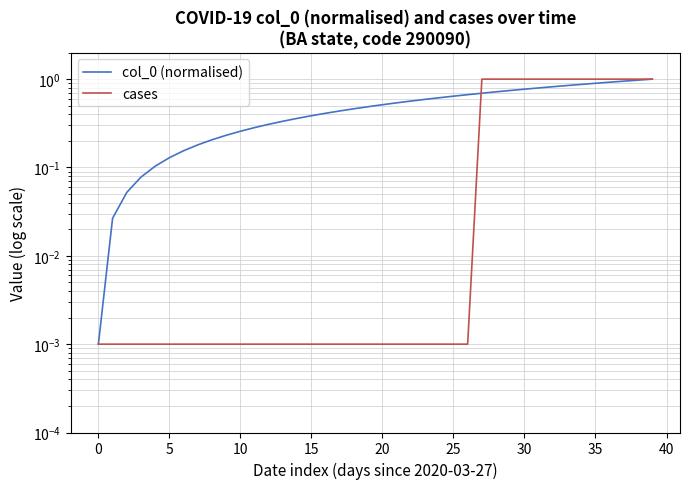

How many distinct data groups are displayed?

2